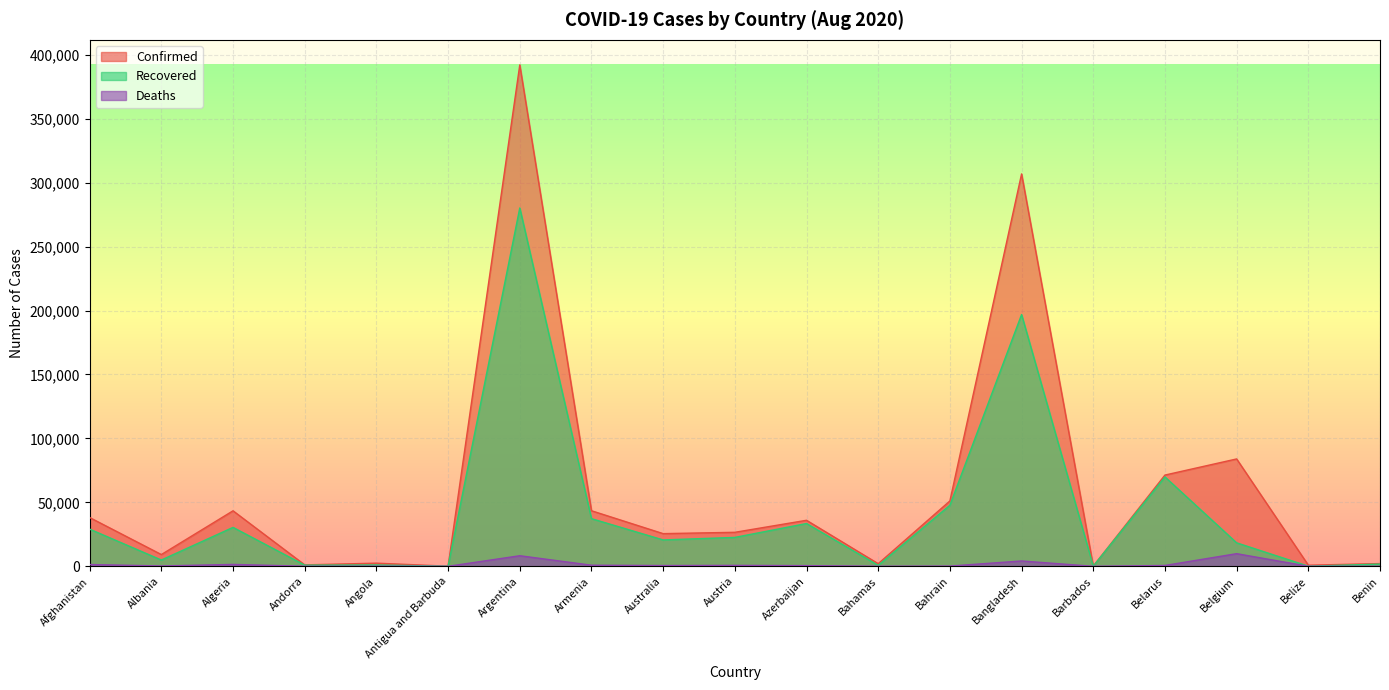

How many interior local peaks does the Confirmed series have?

6